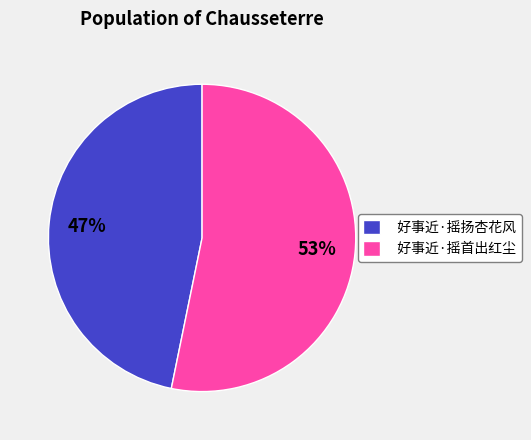

Which slice represents more than half of the pie?

好事近·摇首出红尘